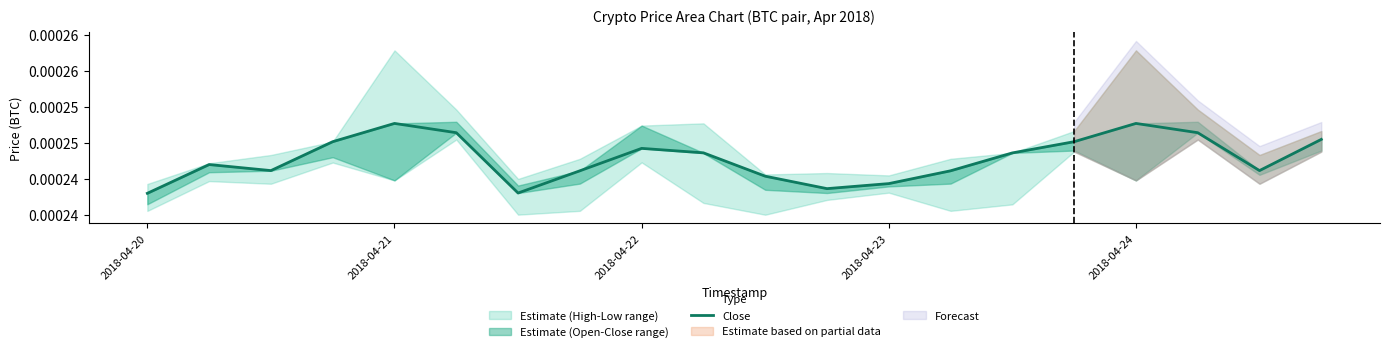

Count the number of categories in the chart.

20